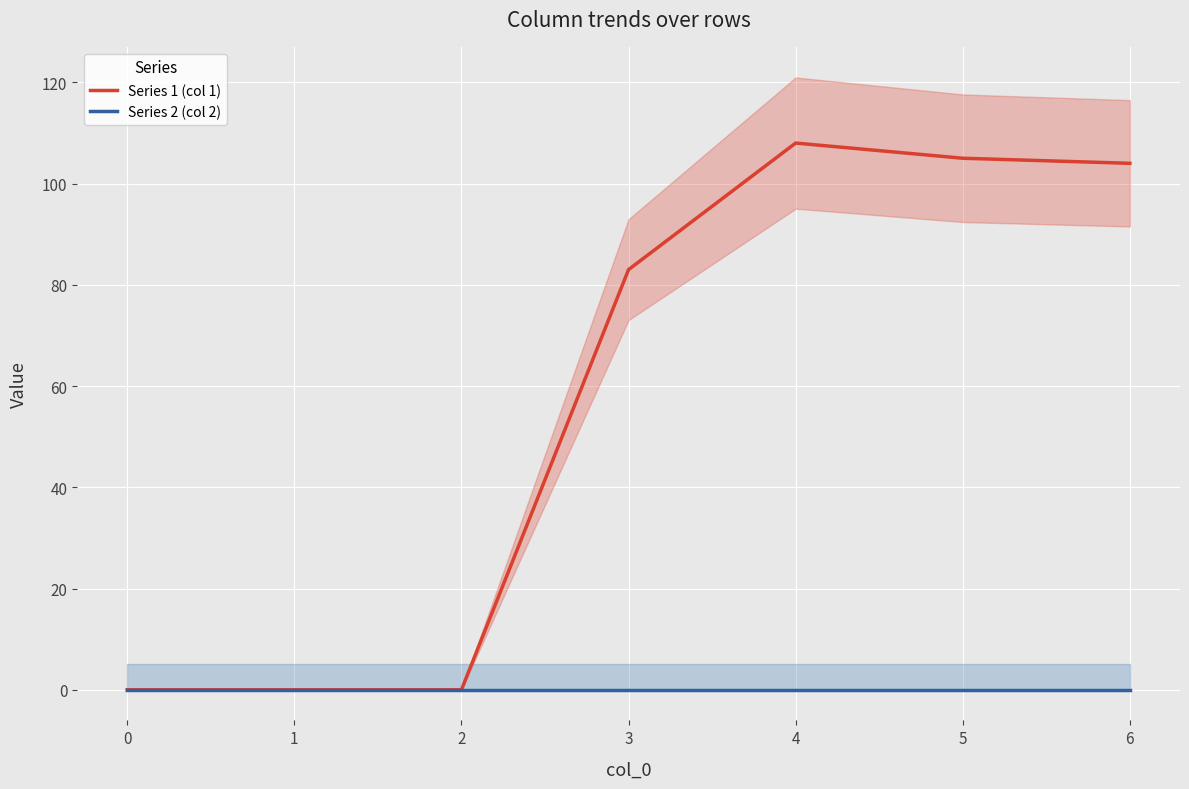

At which label does Series 1 (col 1) first exceed 83?

4